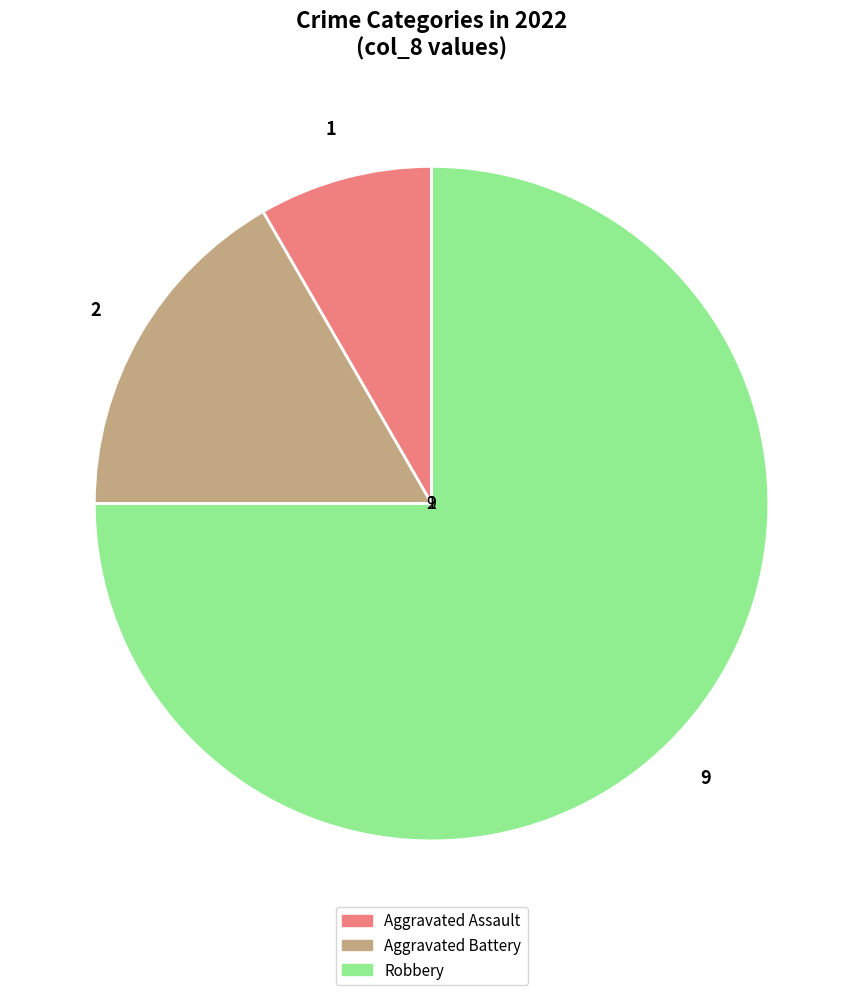

Which has a higher value, Robbery or Aggravated Assault?

Robbery